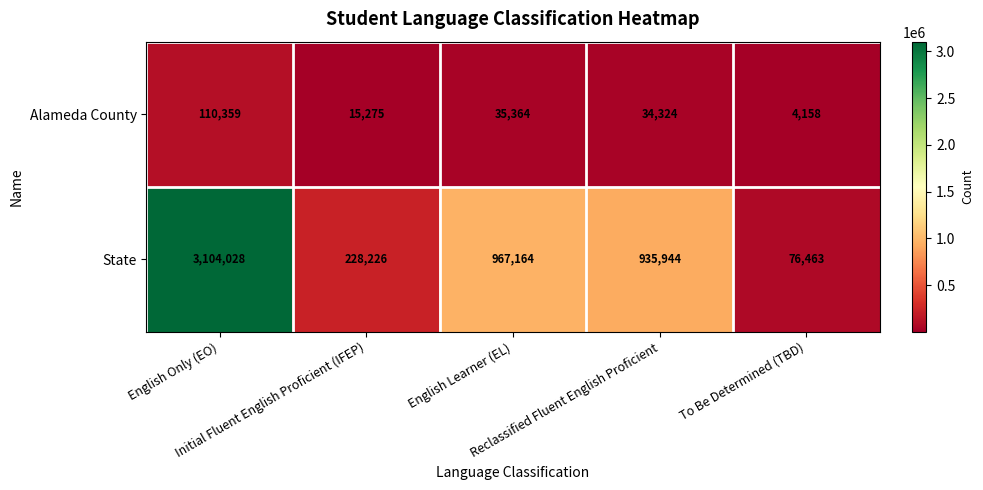

What is the total value across all series at English Learner (EL)?

1002528